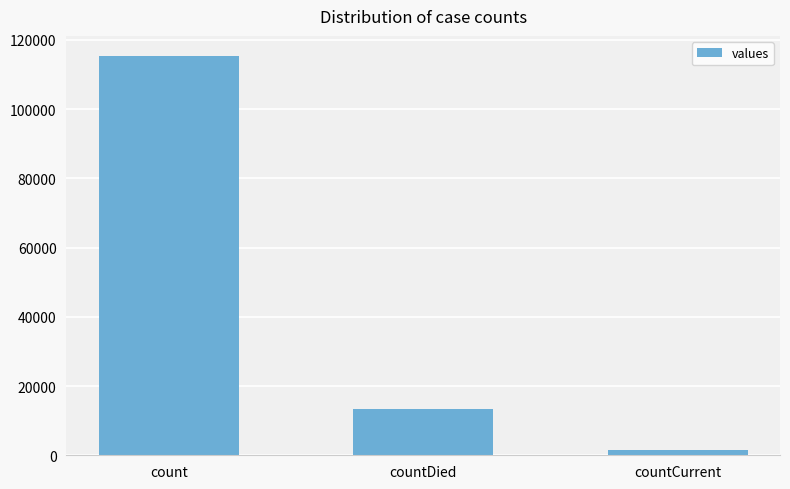

Reading right to left, what are all the values shown in this chart?

1383	13343	115379